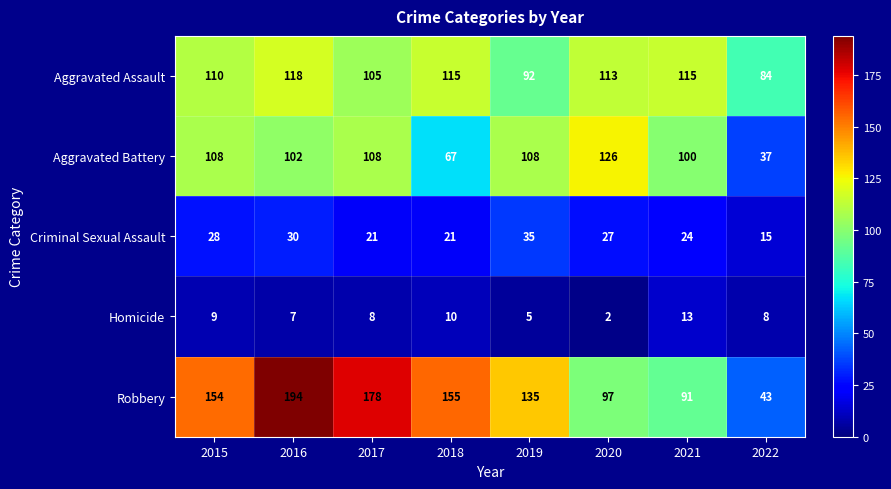

At which label does Homicide first exceed 8?

2015